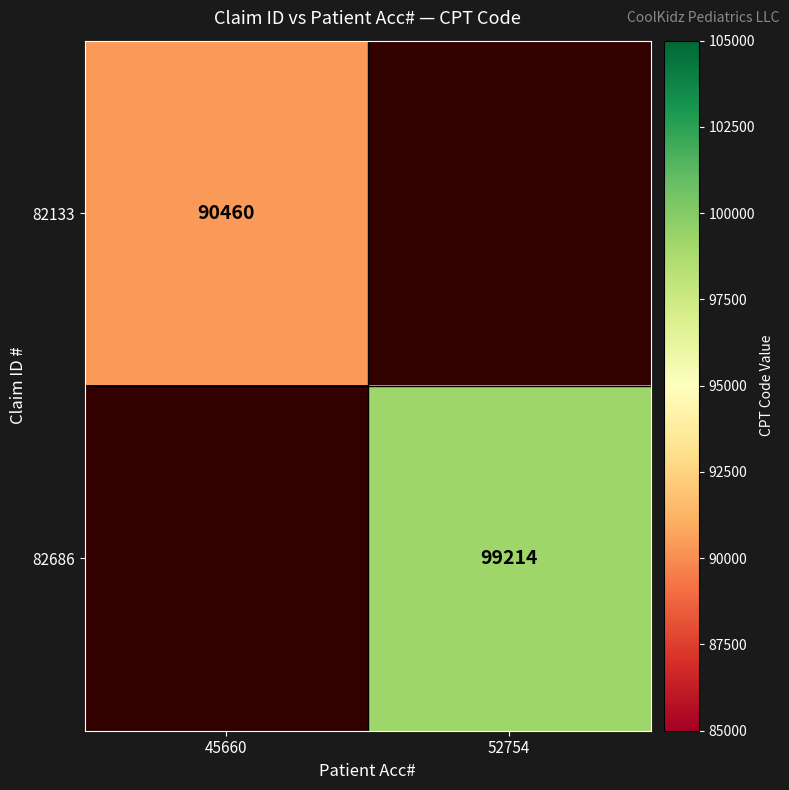

At how many categories does at least one series exceed 95802?

1